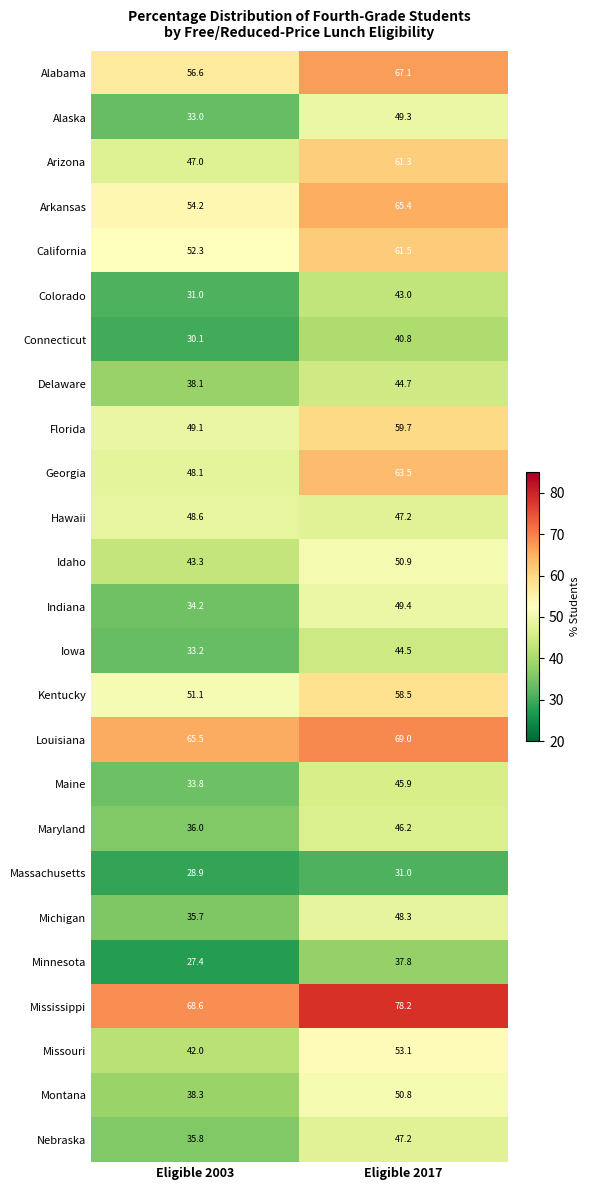

Is it true that Hawaii equals 10.6 at Eligible 2017?

False